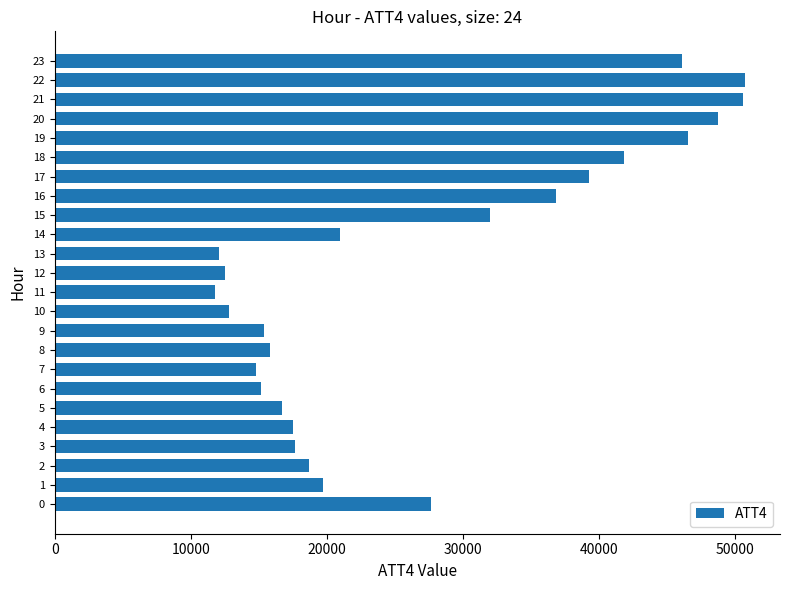

The value at 23 is 46100. True or false?

True